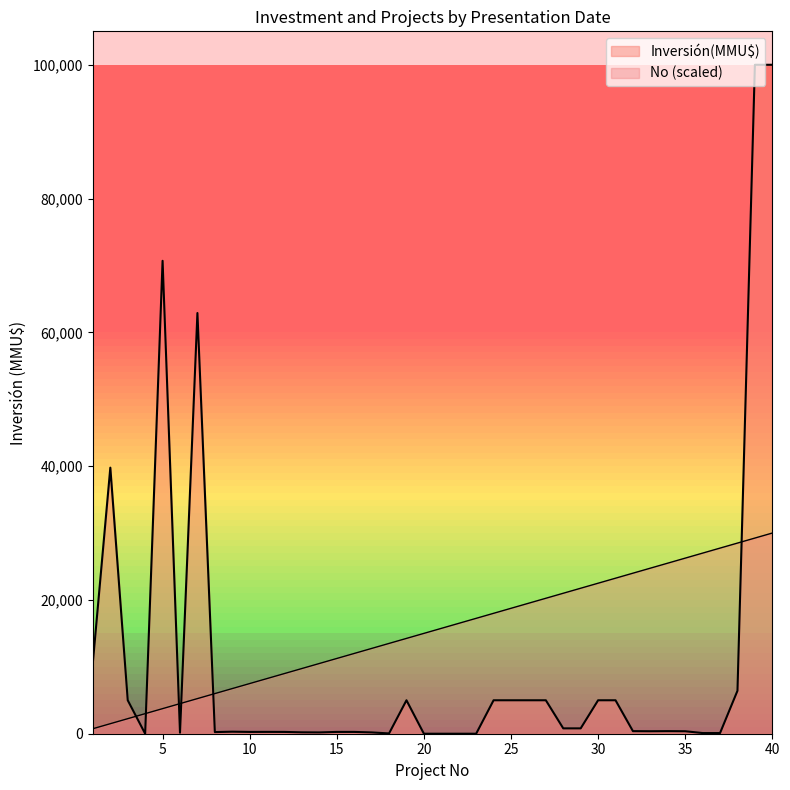

What is the highest value of the Inversión(MMU$) series?

100000